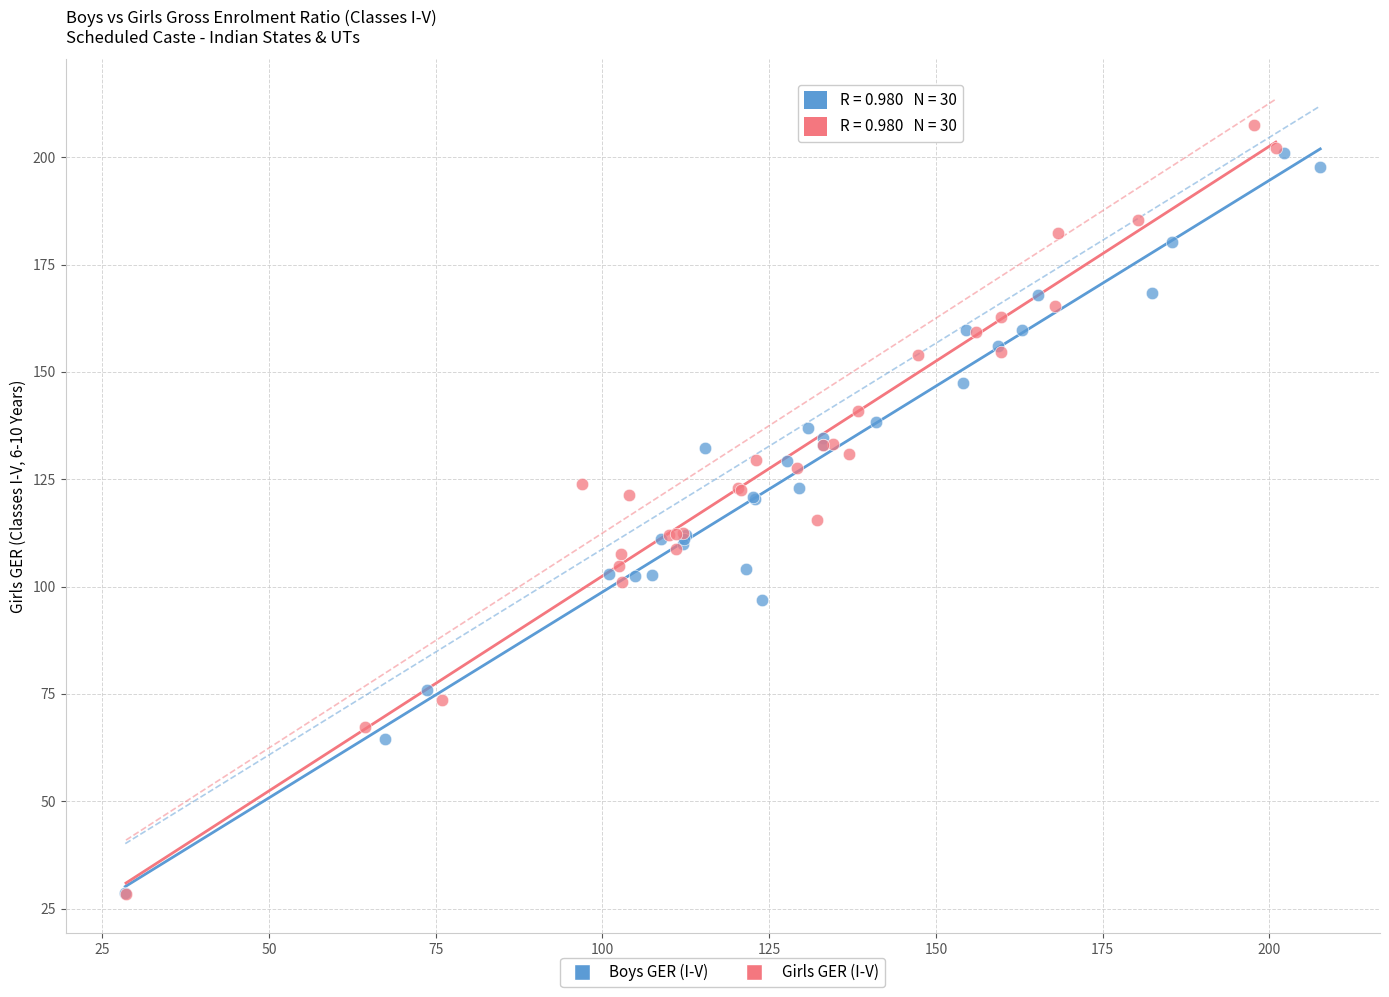

What are all the series names shown in the legend?

Boys GER (I-V), Girls GER (I-V)